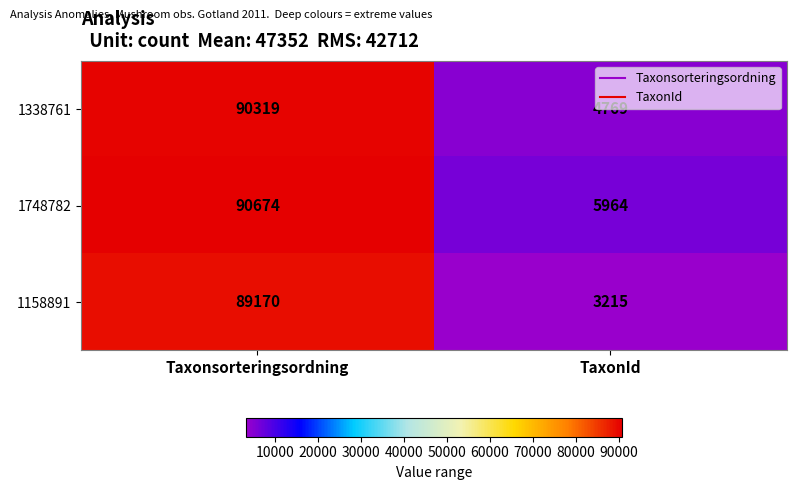

True or false: 1338761 has a value of 62327 at Taxonsorteringsordning.

False